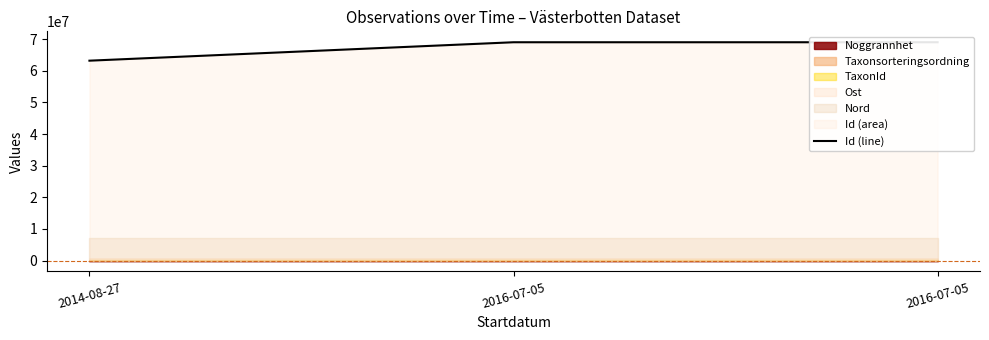

Count the number of categories in the chart.

3